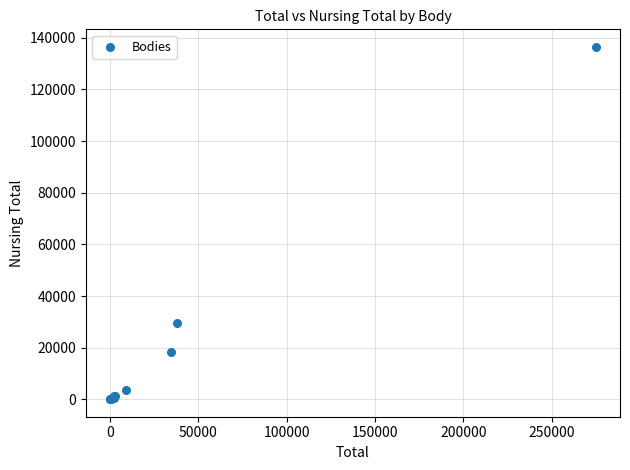

What Y value in the scatter plot is closest to 68272?

29658